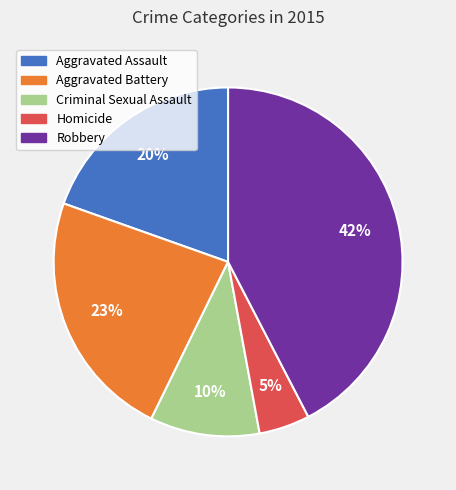

What is the smallest slice in the pie chart?

Homicide